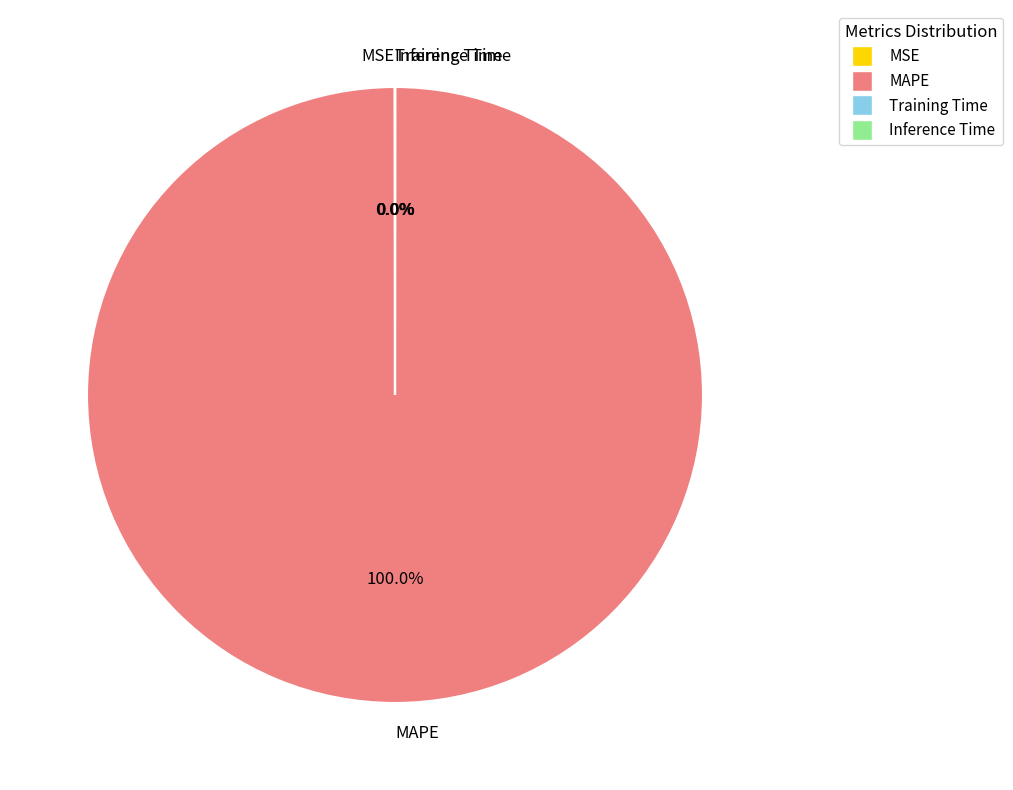

Is MAPE the majority of the pie?

Yes